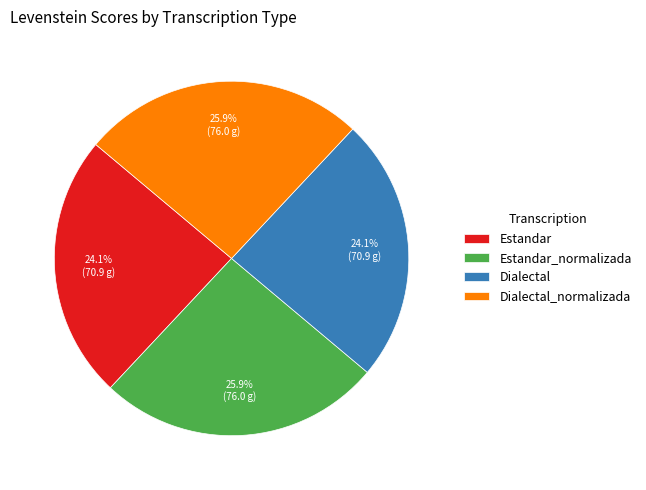

Which has a higher value, Dialectal_normalizada or Dialectal?

Dialectal_normalizada